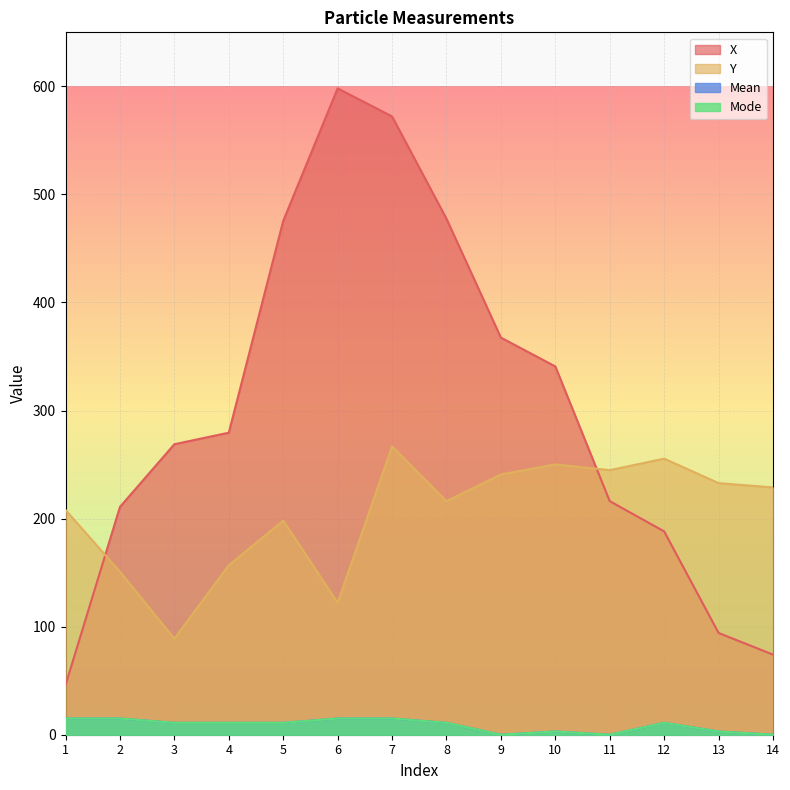

Reading left to right, extract all data points from this chart.

X: 1=46.0	2=210.8	3=268.8	4=279.5	5=475.5	6=598.2	7=572.2	8=477.5	9=367.5	10=340.8	11=216.2	12=188.2	13=94.2	14=74.2
Y: 1=208.0	2=150.8	3=88.8	4=156.8	5=198.2	6=122.2	7=266.8	8=216.2	9=240.8	10=250.2	11=244.8	12=255.5	13=232.8	14=228.8
Mean: 1=15.0	2=15.0	3=11.0	4=11.0	5=11.0	6=15.0	7=15.0	8=11.0	9=0.0	10=3.0	11=0.0	12=11.0	13=3.0	14=0.0
Mode: 1=15.0	2=15.0	3=11.0	4=11.0	5=11.0	6=15.0	7=15.0	8=11.0	9=0.0	10=3.0	11=0.0	12=11.0	13=3.0	14=0.0